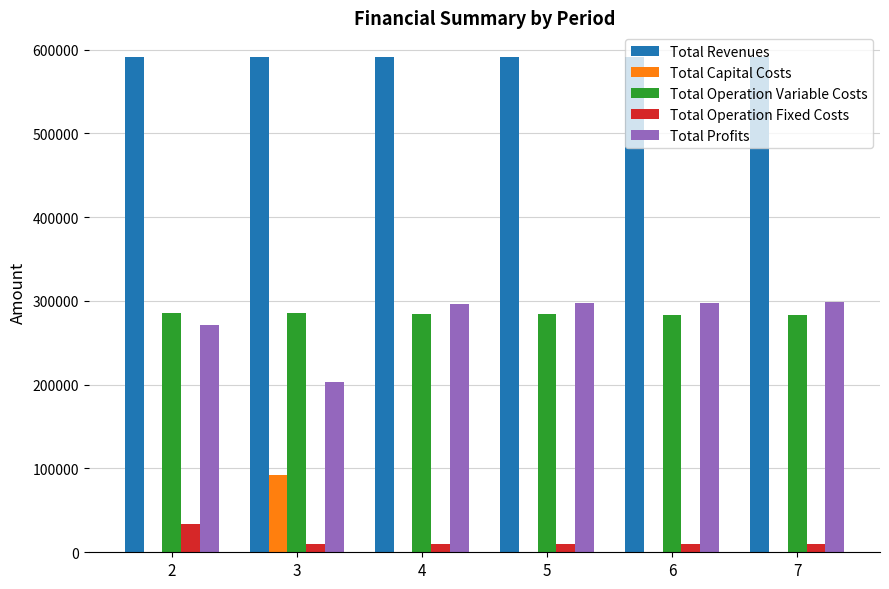

What is the highest value of the Total Profits series?

298553.1